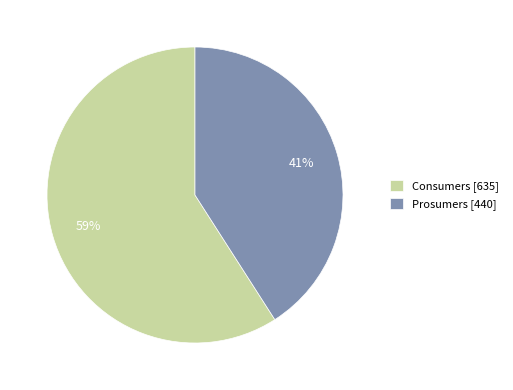

To the nearest percent, what portion does Prosumers represent?

41%